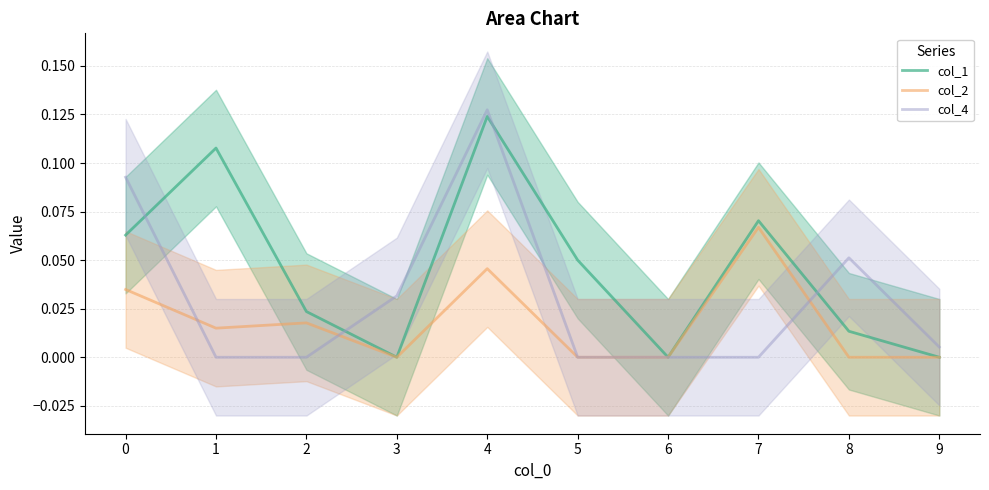

How many lines are shown in the chart?

3